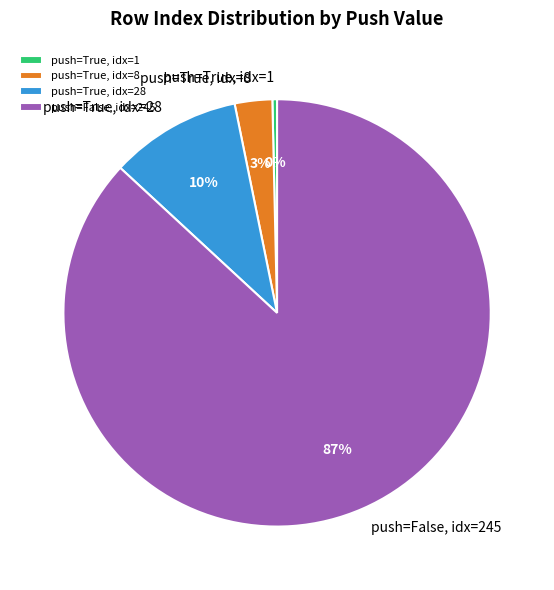

To the nearest percent, what is the difference between the largest and smallest slice percentages?

87%